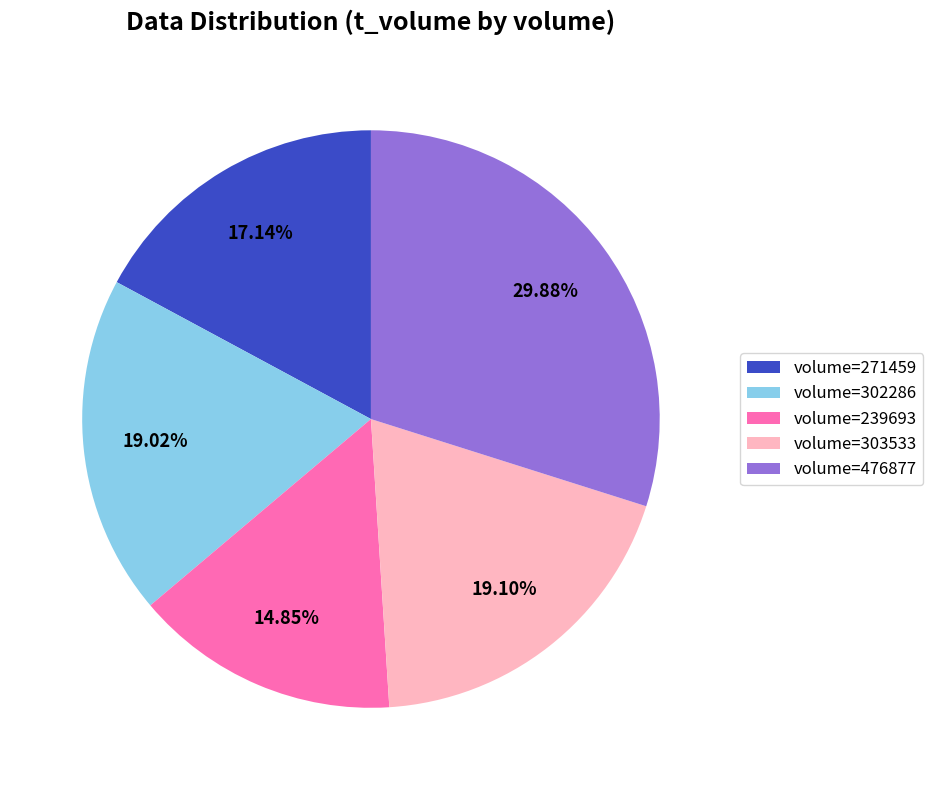

What is the ratio of the value at volume=239693 to the value at volume=476877?

0.5